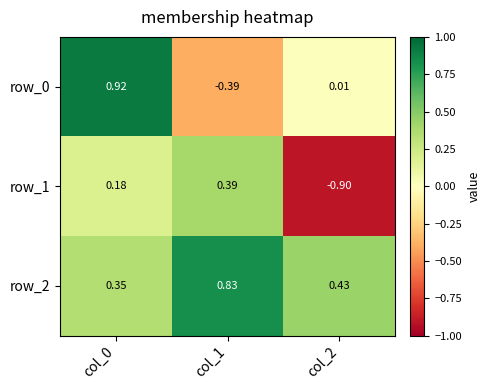

The value of row_1 at col_0 is 0.3. True or false?

False